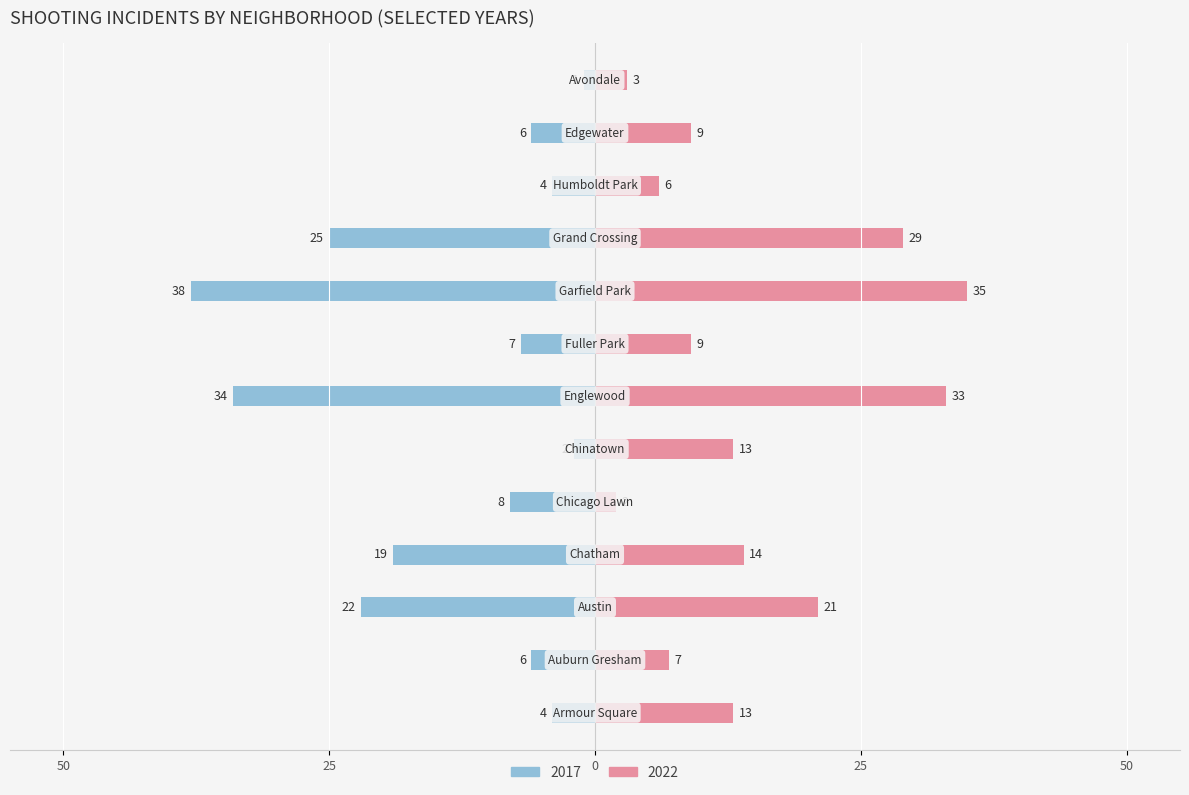

Which category has the highest value across all series?

Garfield Park